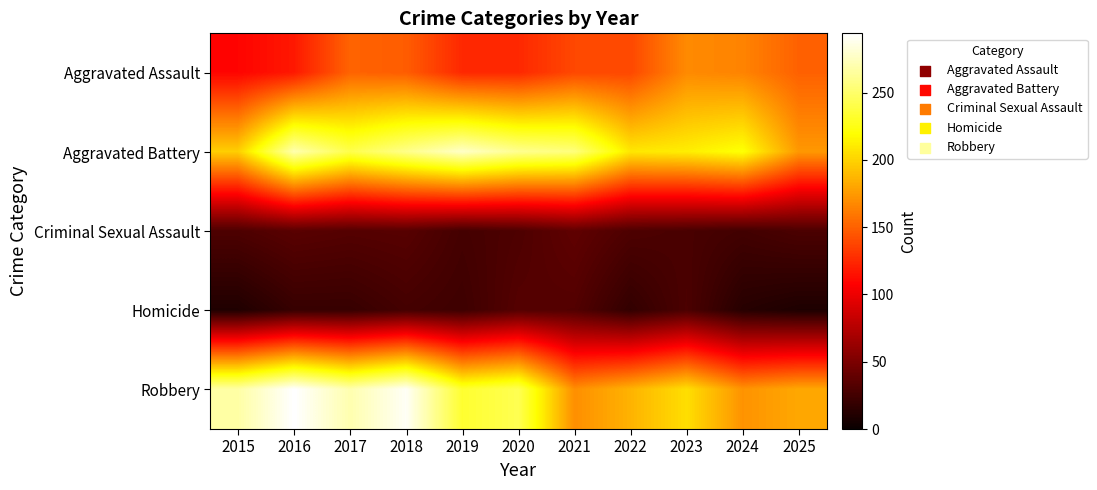

Between 2015 and 2021, which is larger?

2021